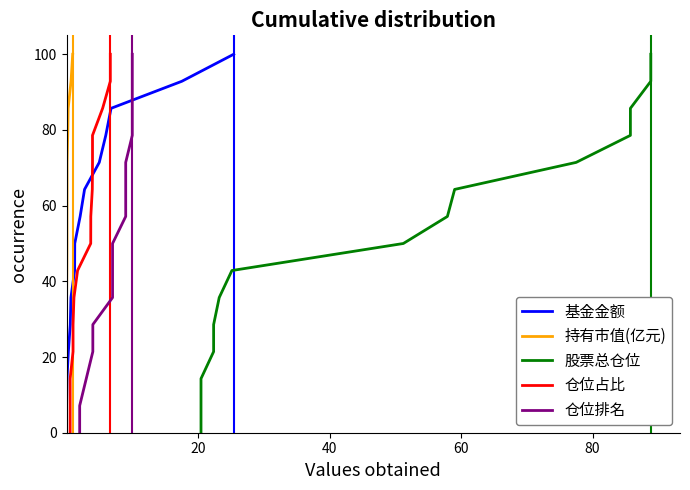

True or false: 持有市值(亿元) has a value of 7.9 at 40.

False